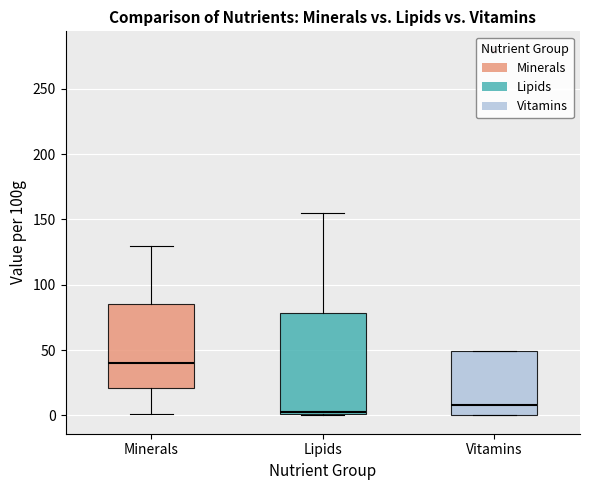

Where is the lower edge of the box for Lipids on the y-axis? The values are not printed on the chart, so give them approximately, as read against the axis.

0